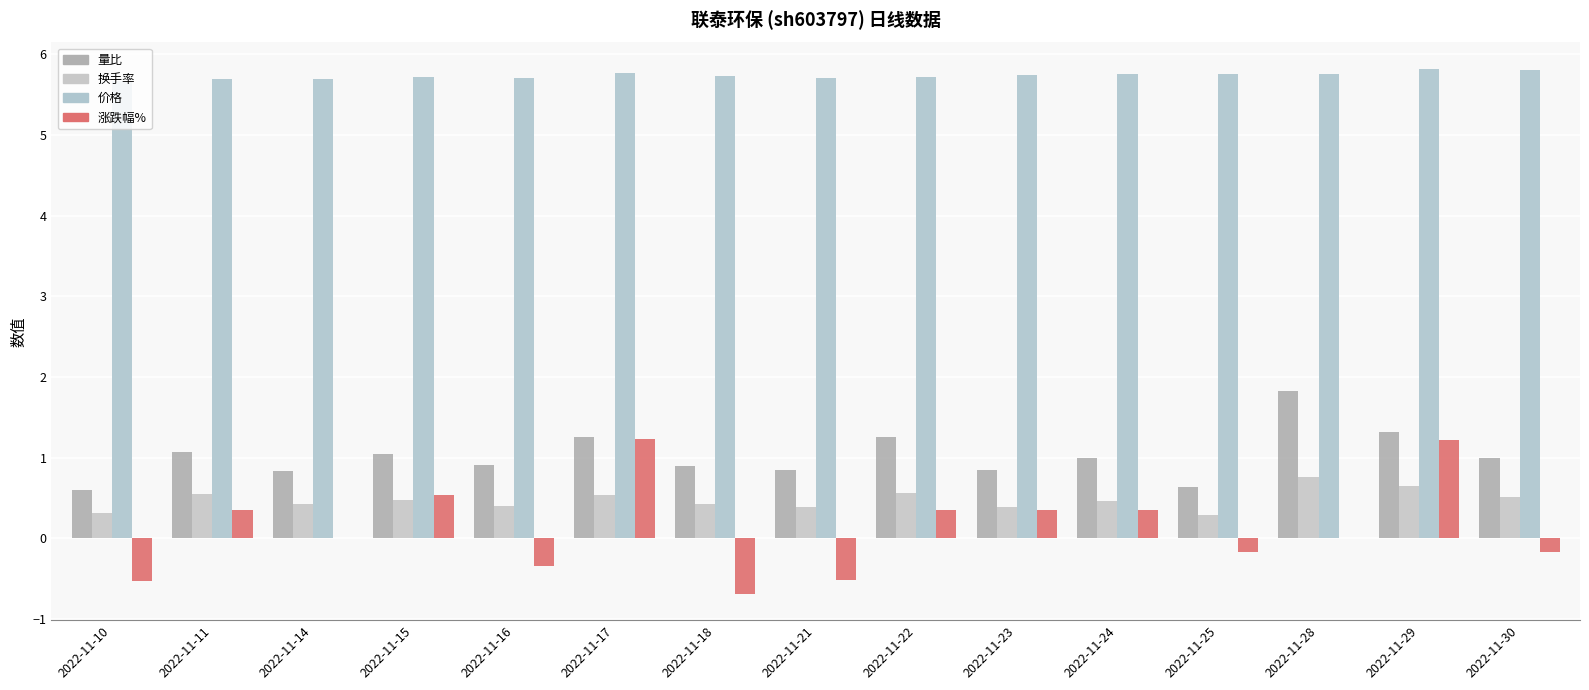

How many groups of bars are there?

15